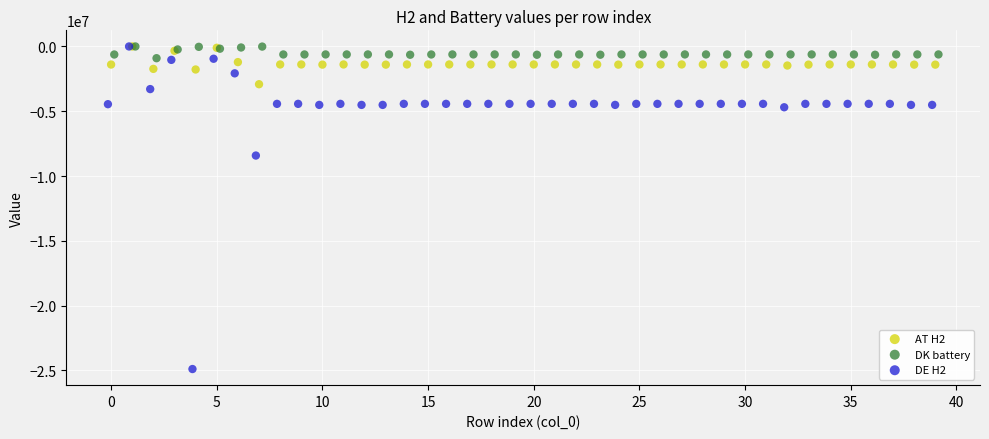

Which series reaches the minimum Y coordinate?

DE H2